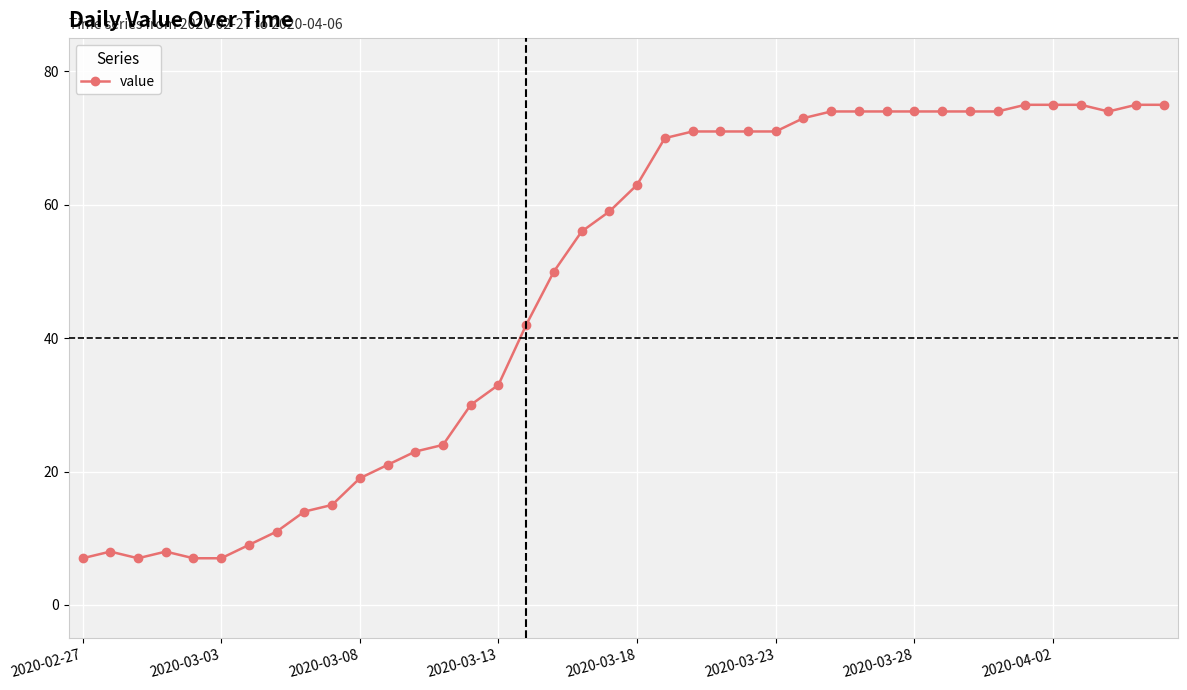

What is the maximum value shown in the chart?

75